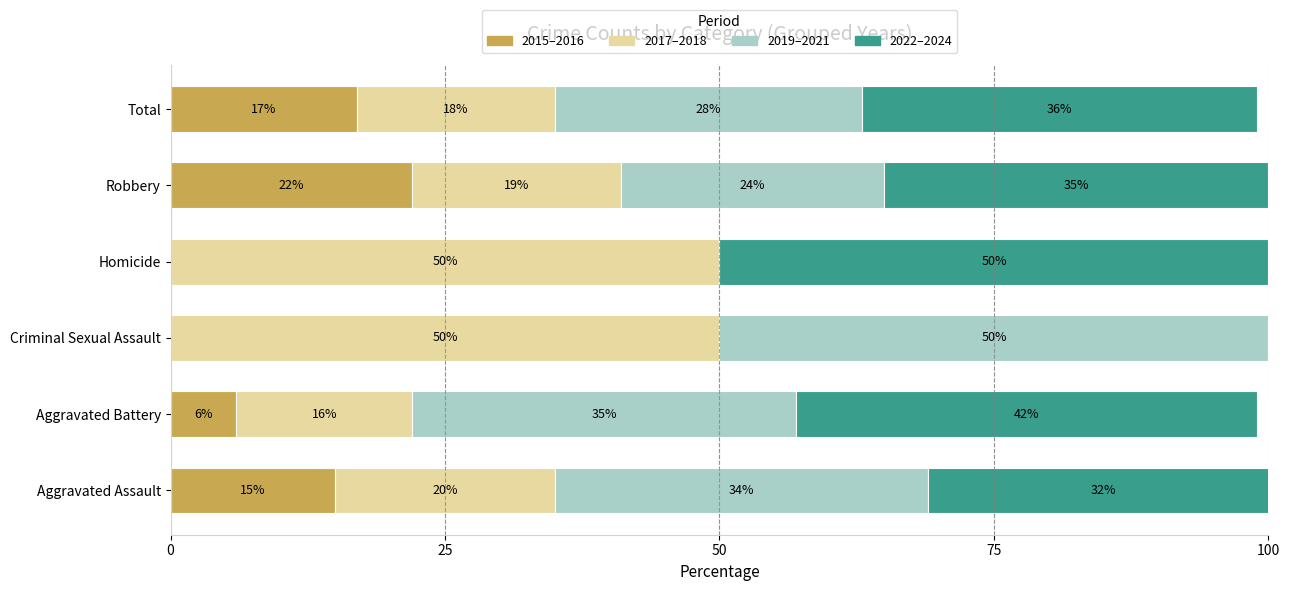

Which category has the highest value in the 2015–2016 series?

Robbery